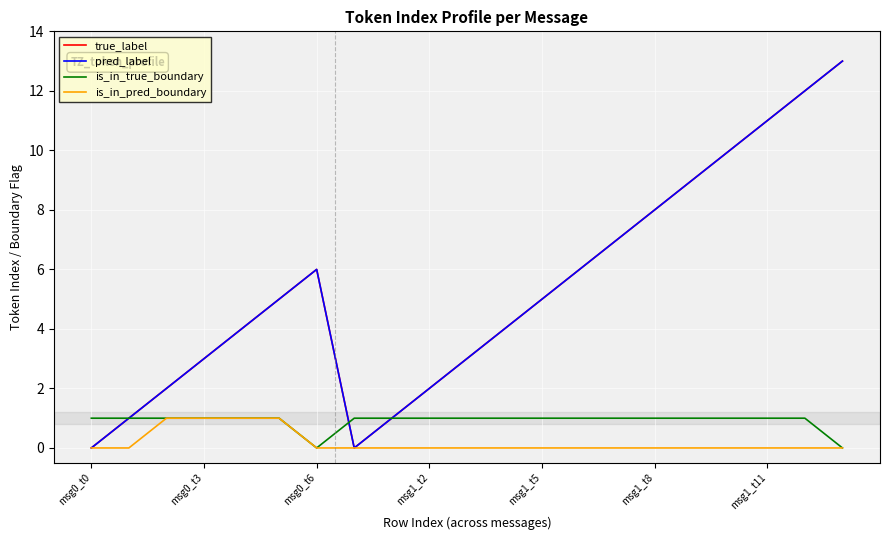

True or false: is_in_pred_boundary and is_in_true_boundary cross at least once.

False